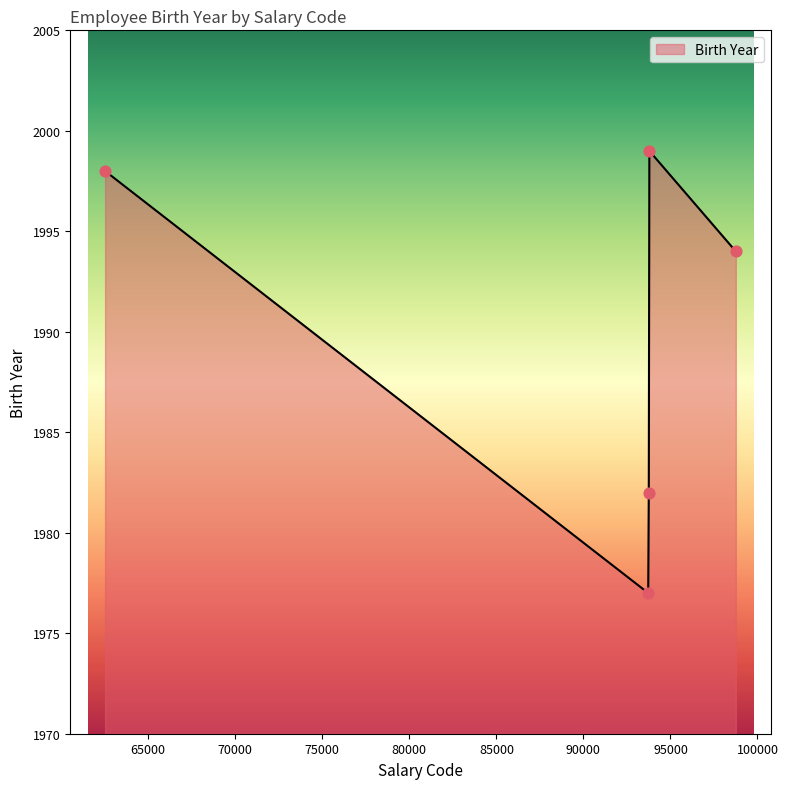

What is the minimum value shown in the chart?

1977